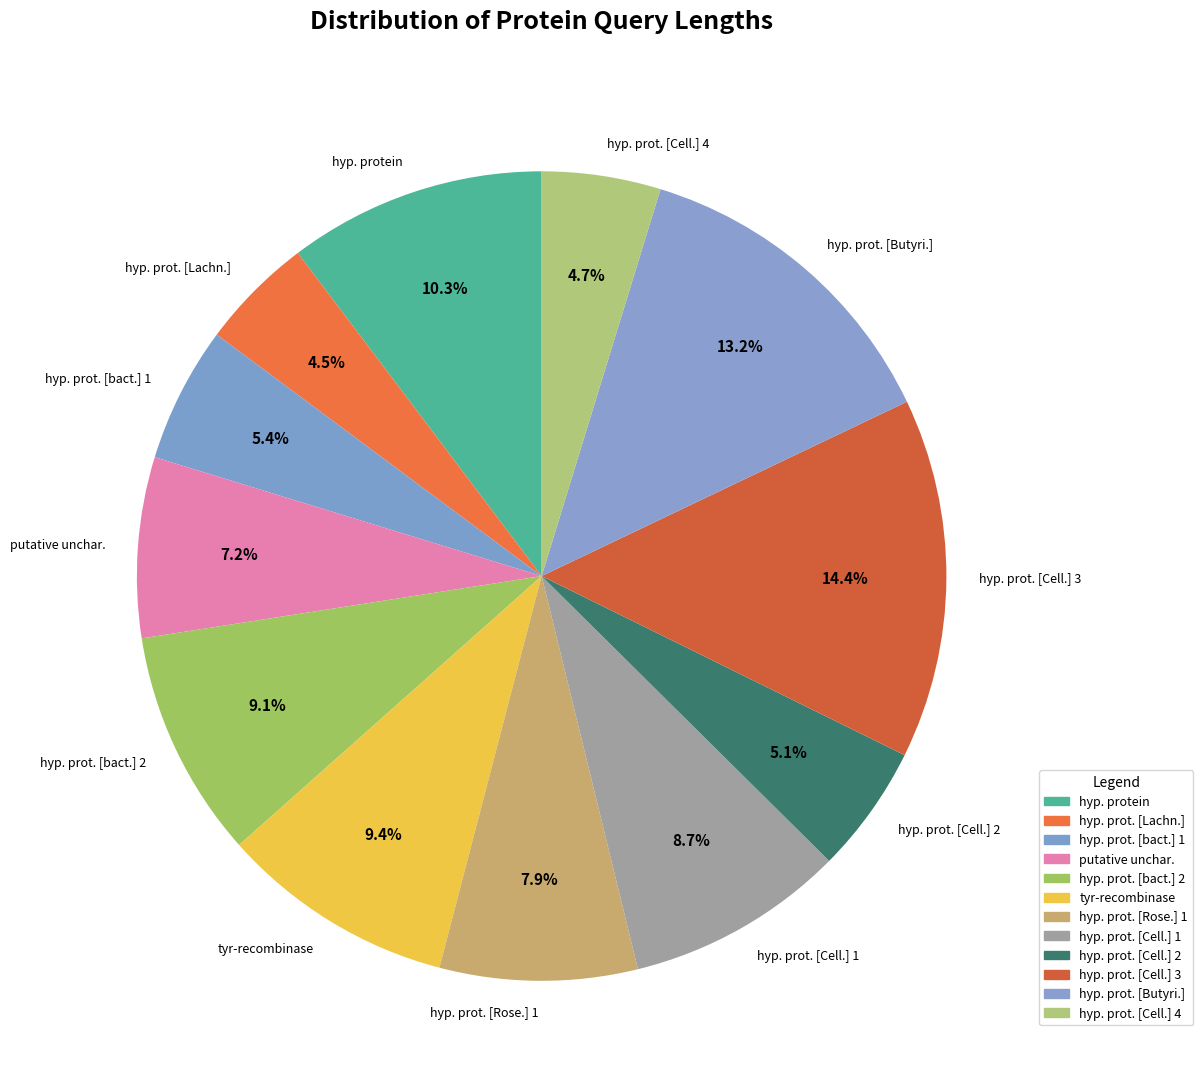

Which has a higher value, hyp. prot. [Cell.] 4 or hyp. prot. [bact.] 1?

hyp. prot. [bact.] 1